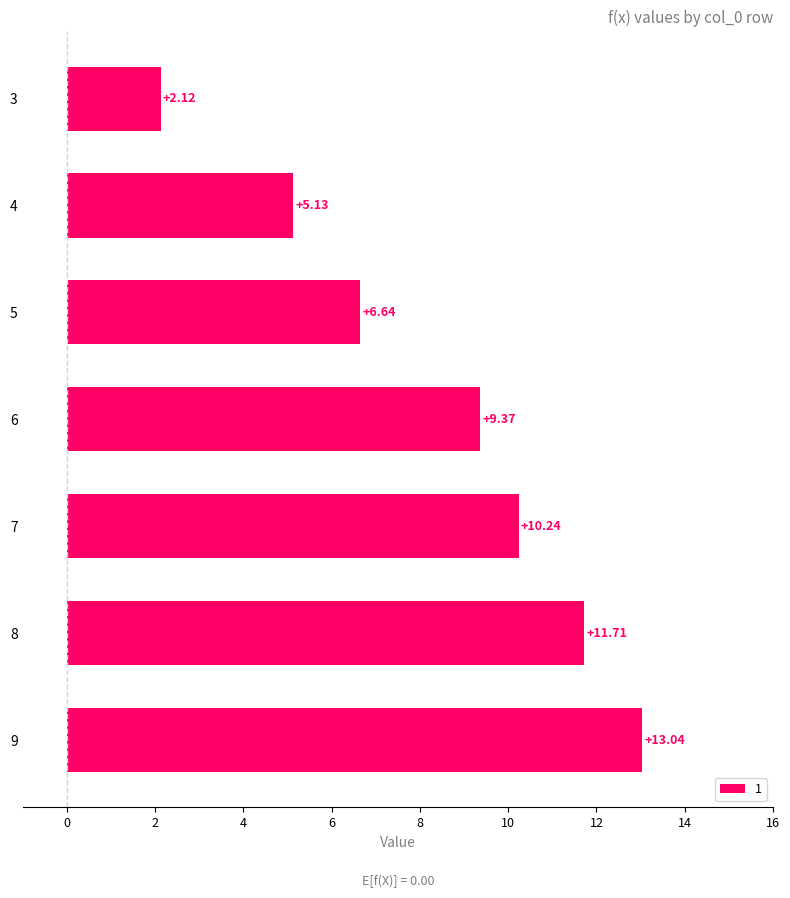

List the labels in order of value, smallest first.

3, 4, 5, 6, 7, 8, 9